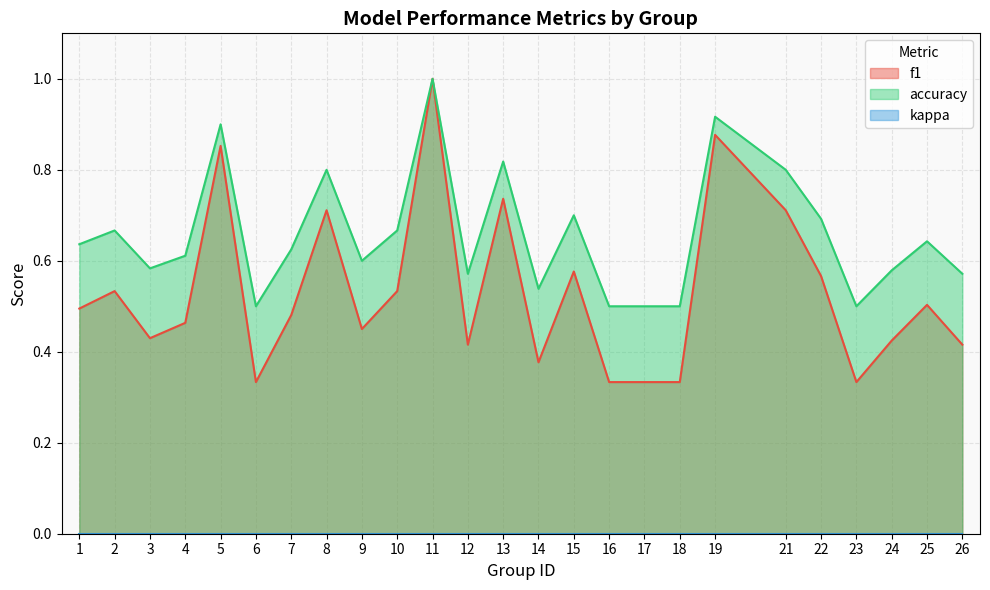

Which series changed the most between 17 and 23?

f1